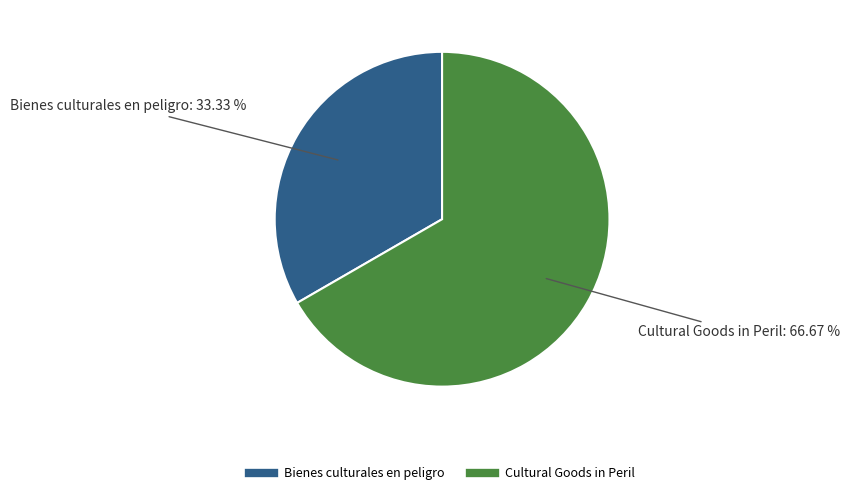

To the nearest percent, what percentage of the pie is Cultural Goods in Peril?

67%